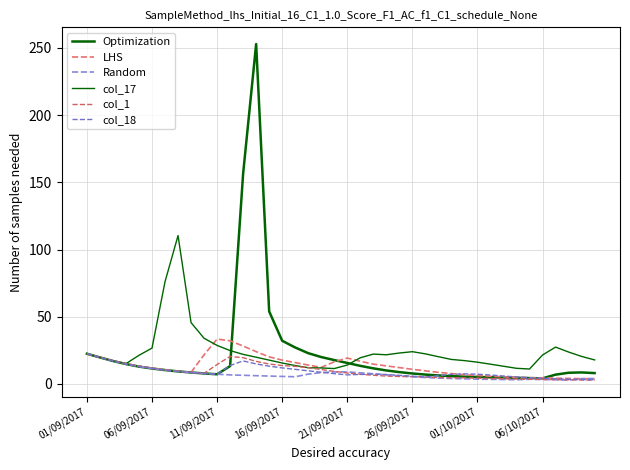

Is this an area chart (filled region under the line)?

No